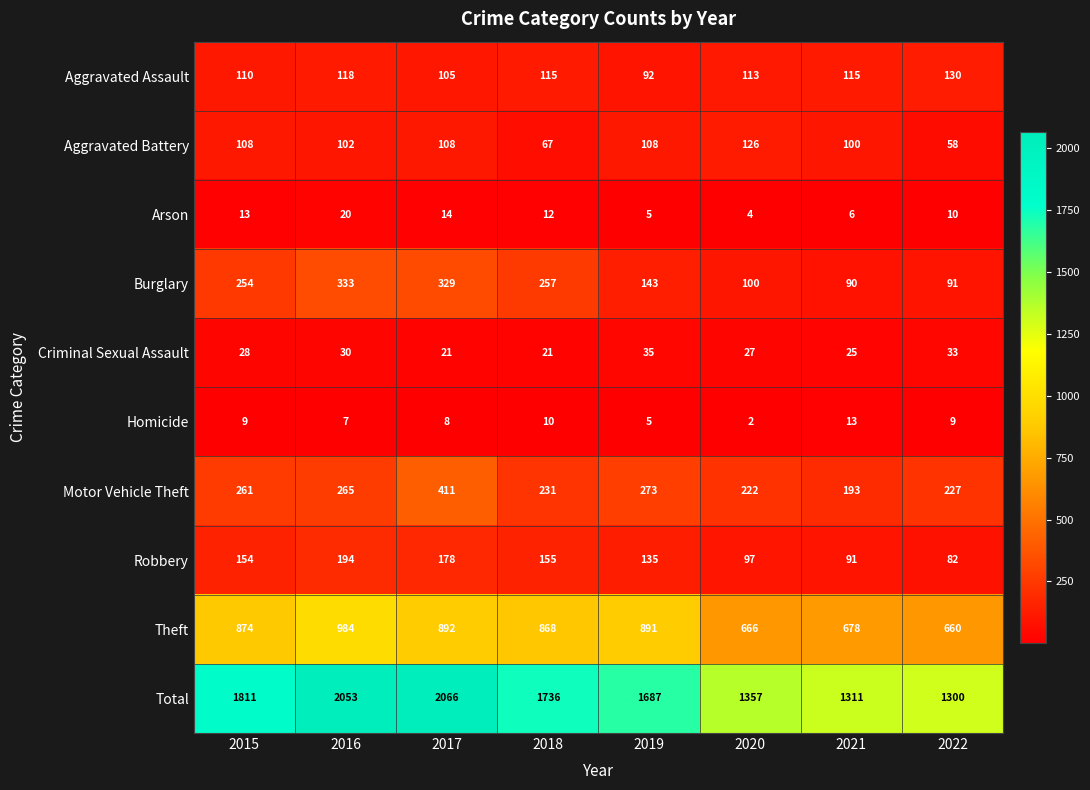

The Criminal Sexual Assault series shows 35 at 2020. True or false?

False